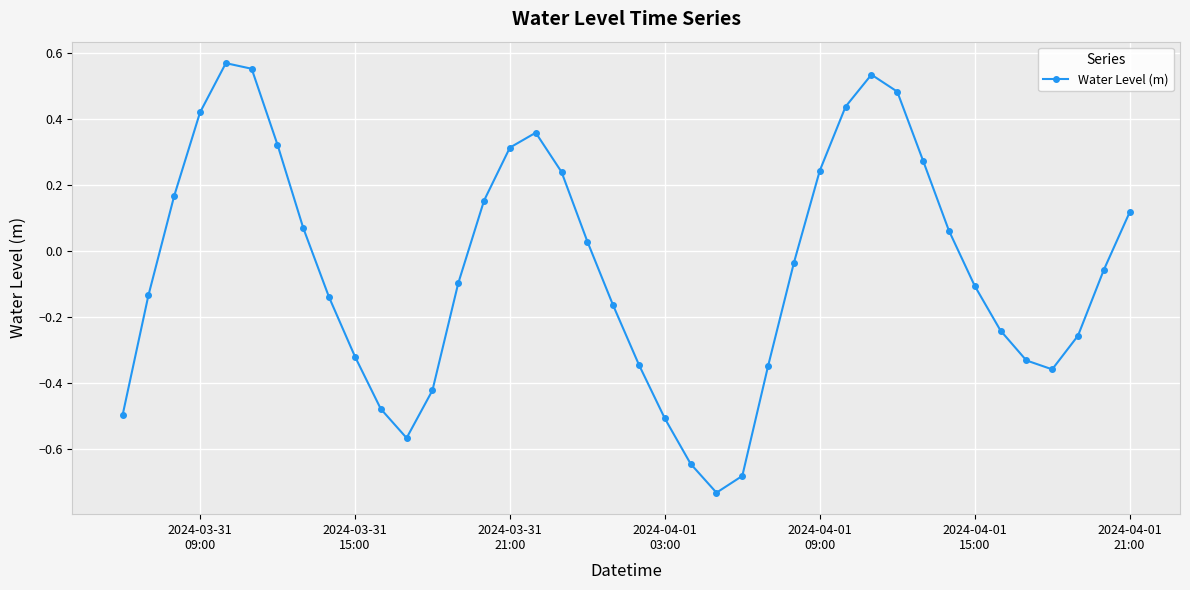

How many values are below zero?

22